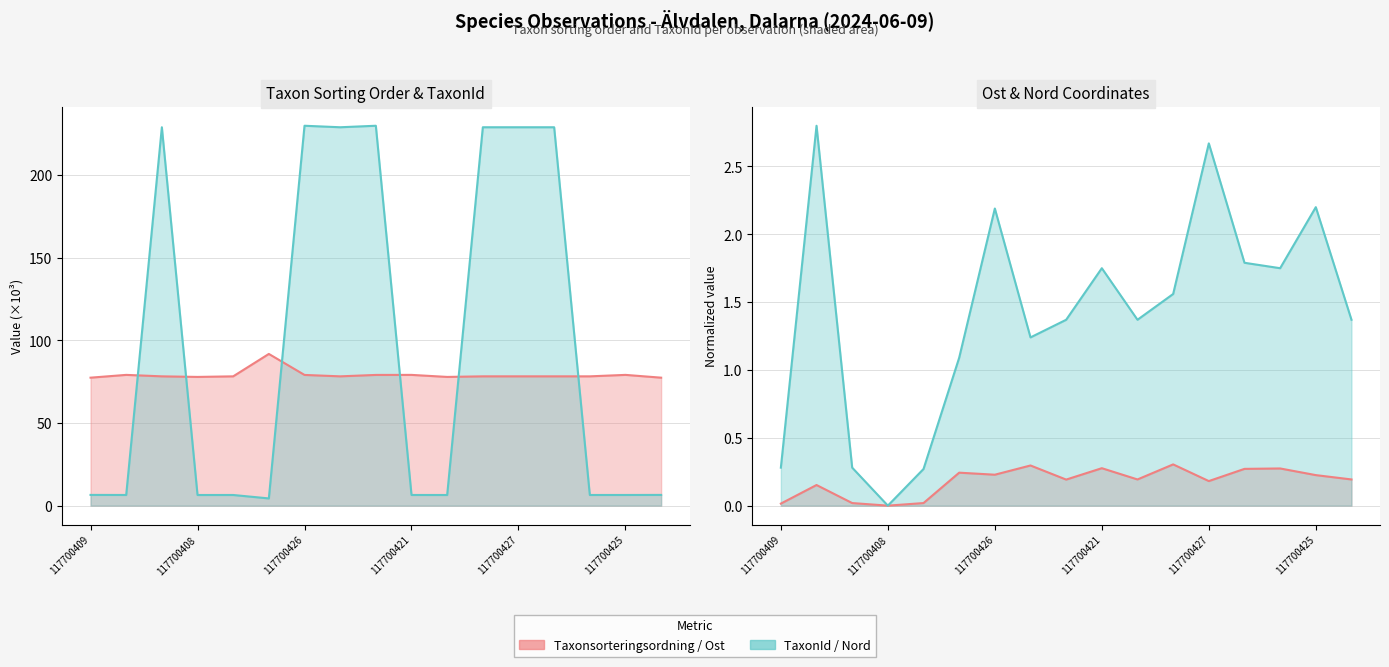

Where is the first local minimum for TaxonId?

117700428